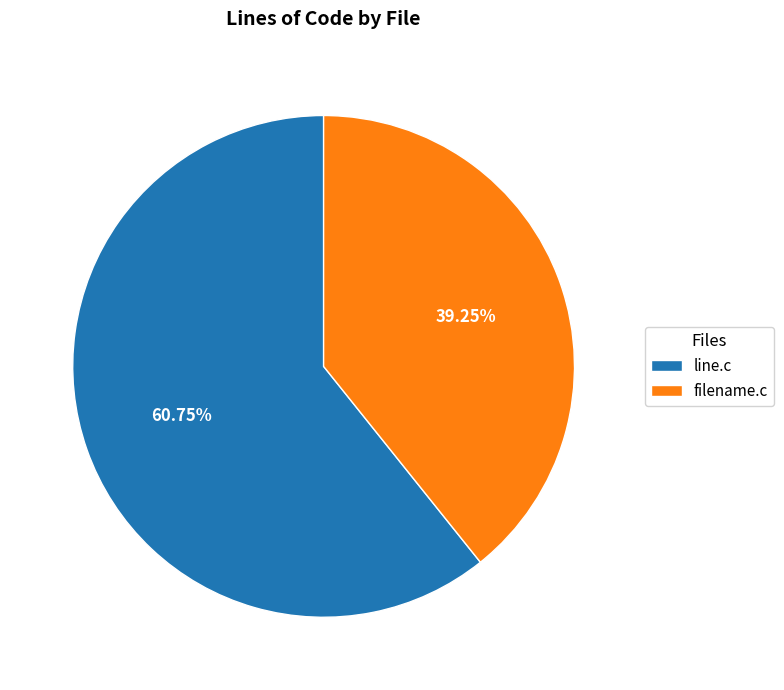

Which category has the biggest portion of the pie?

line.c